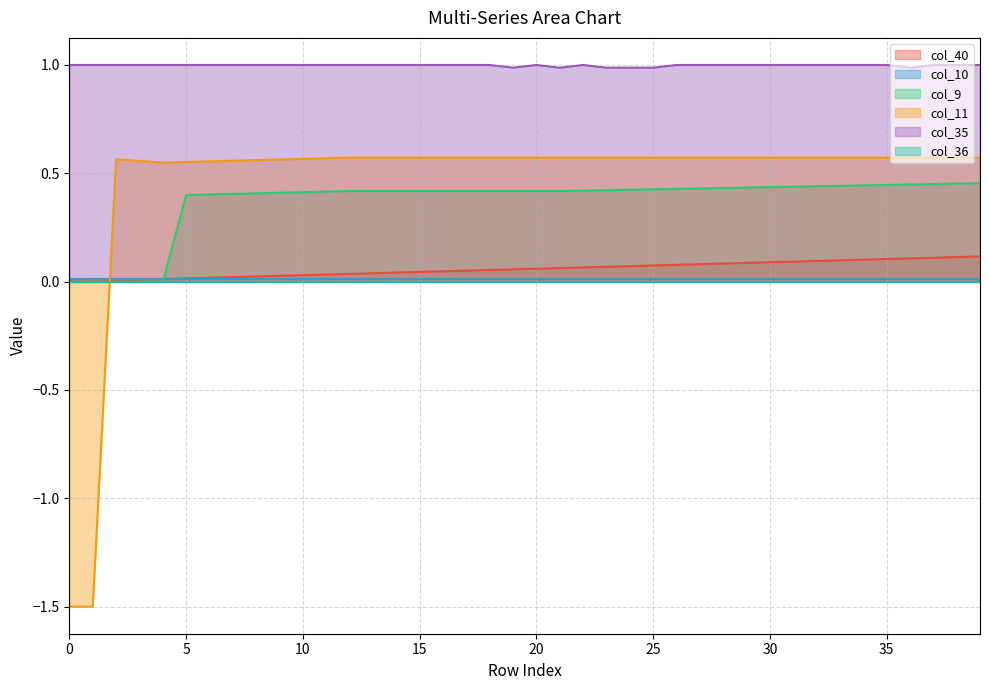

Which has a higher value, 6 or 38?

38